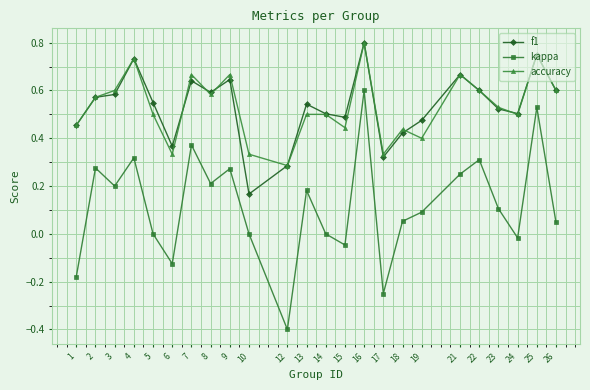

At which category does the chart reach its peak across all series?

16